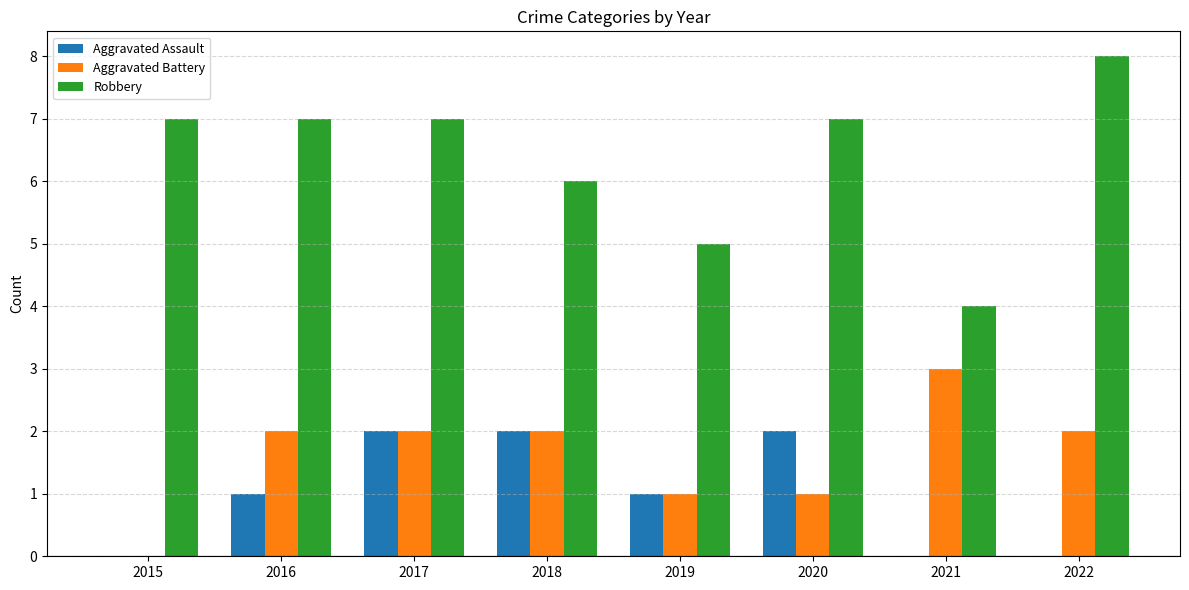

What is the sum of all Robbery values?

51